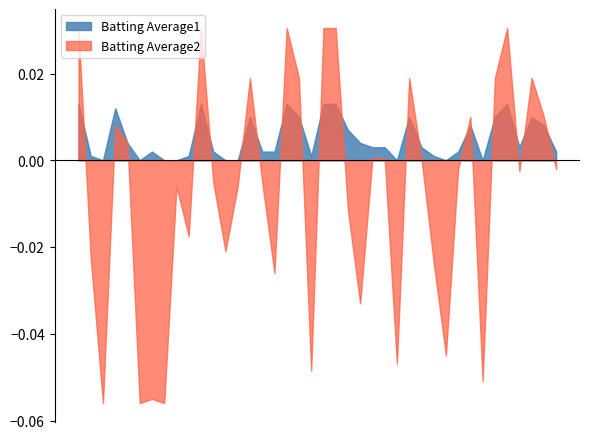

Which series has the largest total across all categories?

Batting Average1